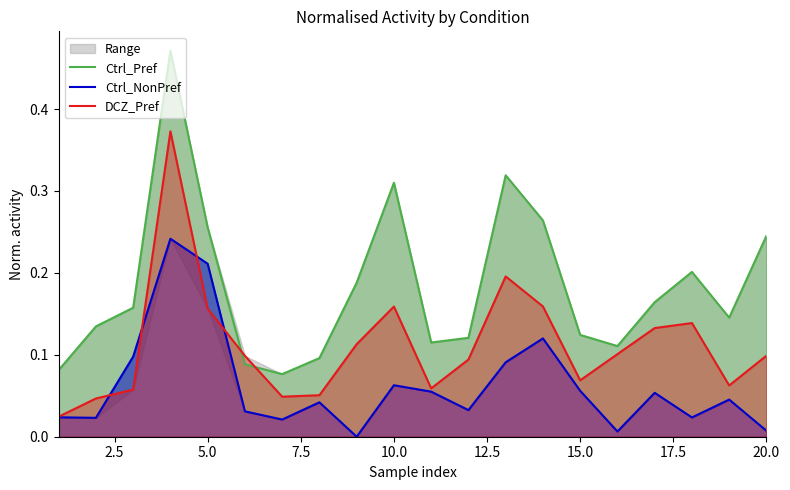

What are all the series names shown in the legend?

Ctrl_Pref, Ctrl_NonPref, DCZ_Pref